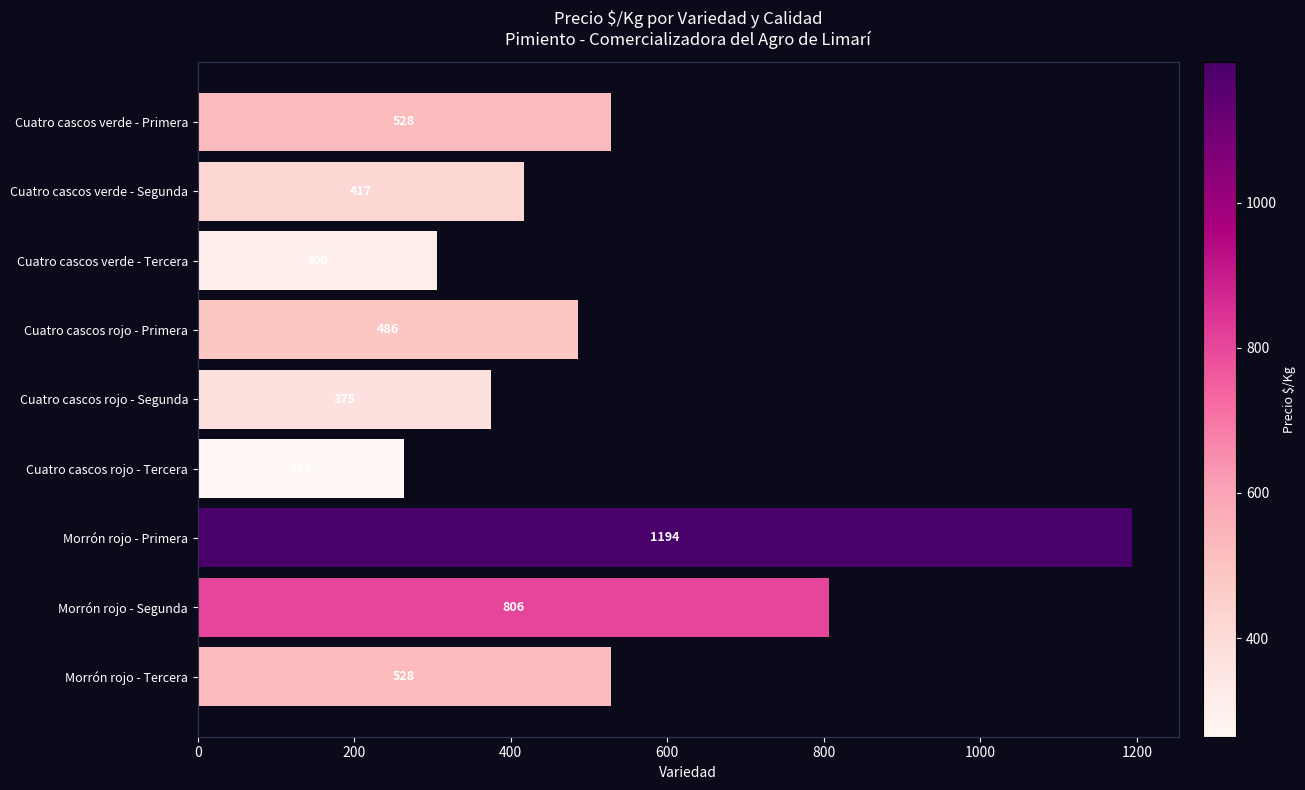

Is it true that the value at Cuatro cascos verde - Tercera is 306?

True